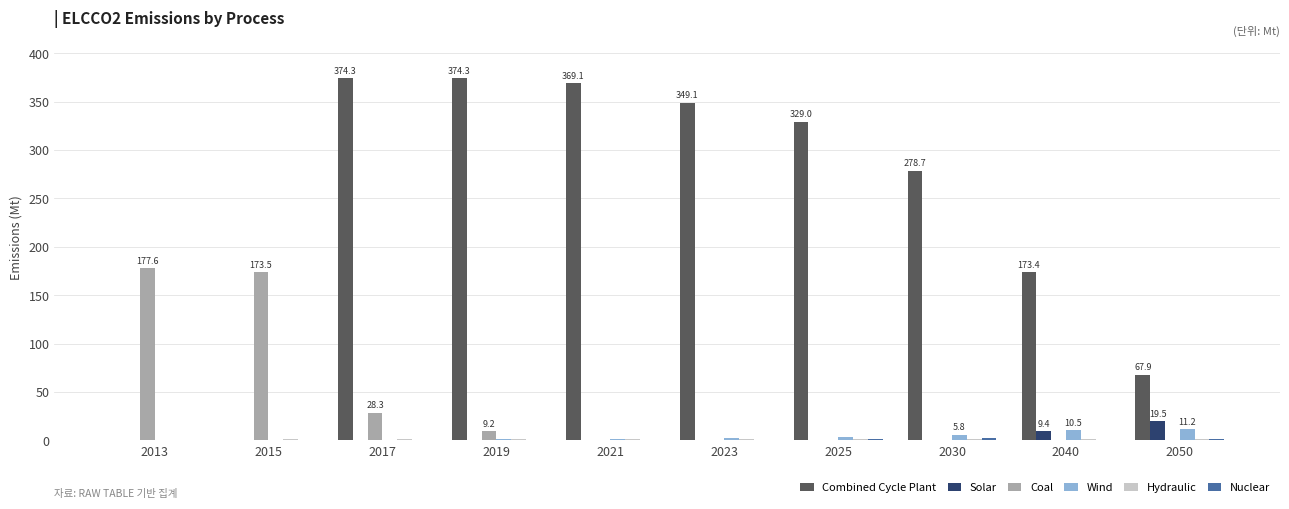

What is the maximum value shown in the chart?

374.3